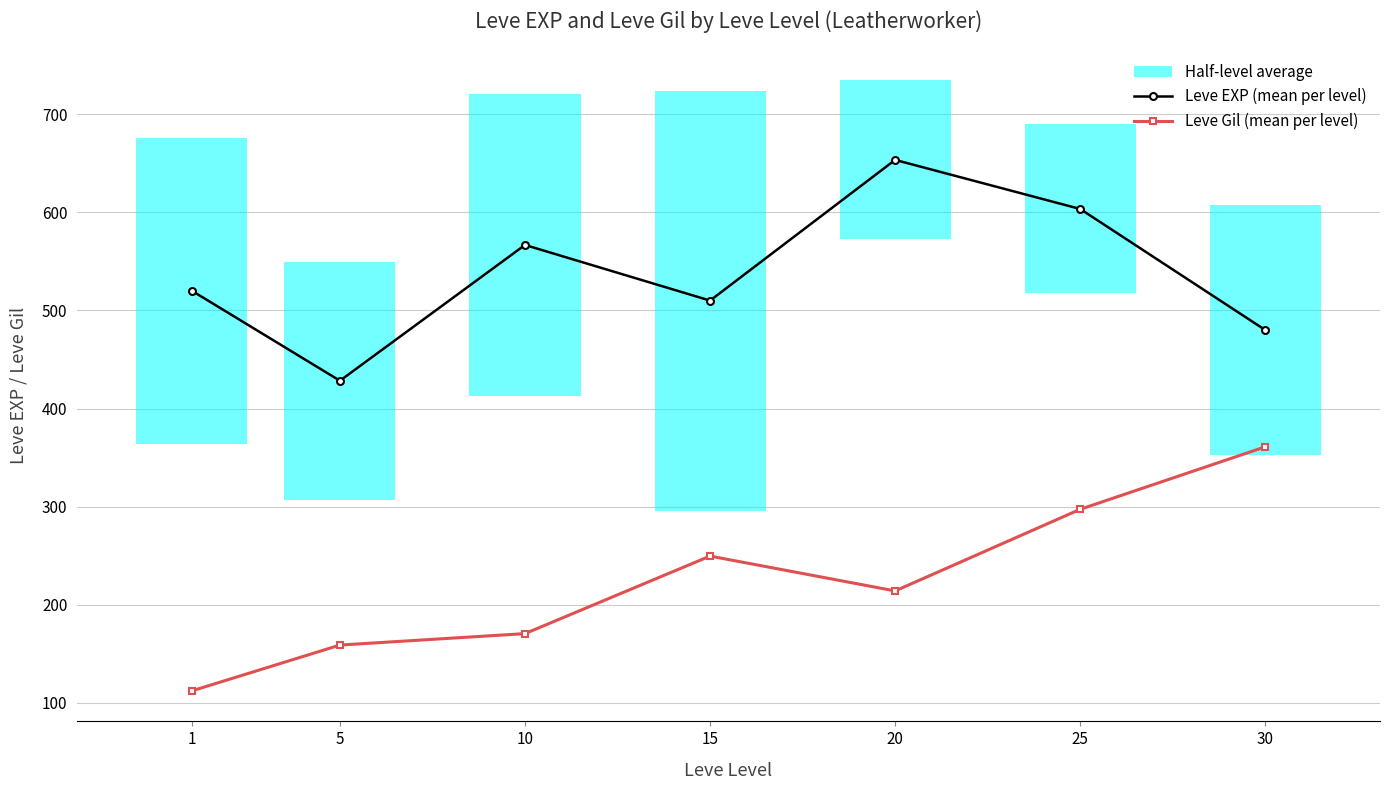

True or false: Leve Gil (mean per level) and Leve EXP (mean per level) intersect in this chart.

False